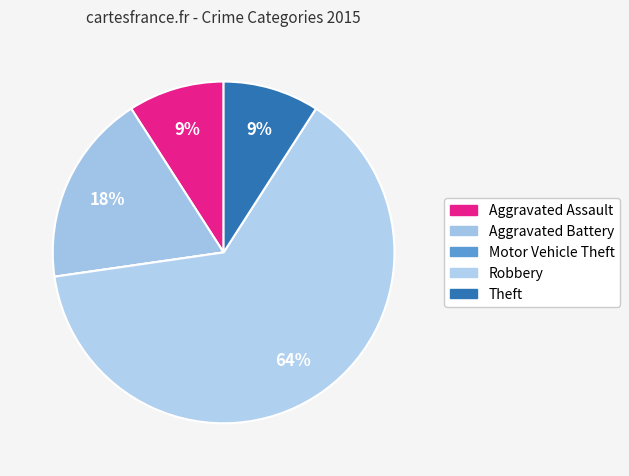

To the nearest percent, what is the difference between the largest and smallest slice percentages?

64%